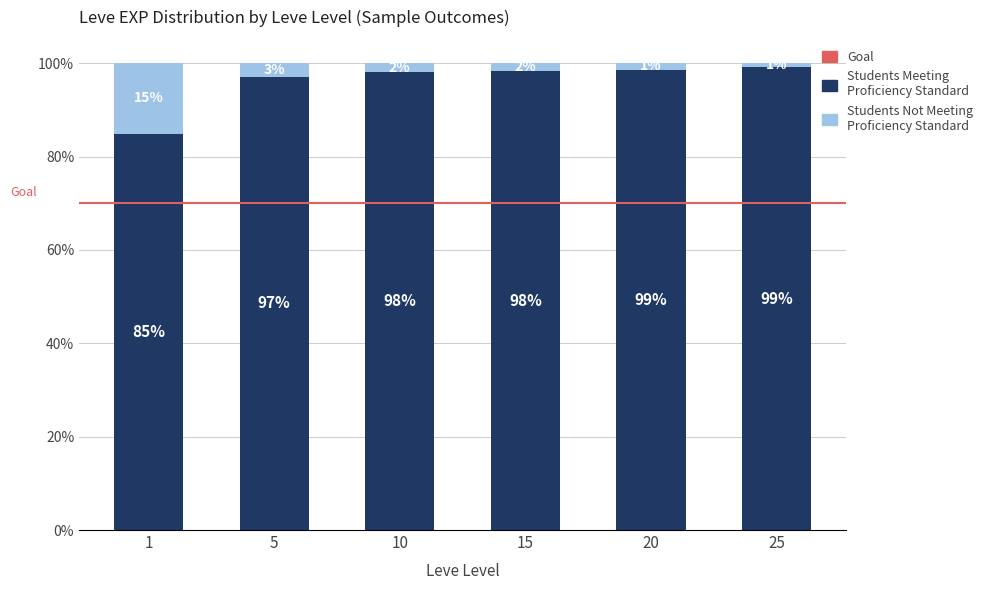

What is the total value across all series at 25?

100.0